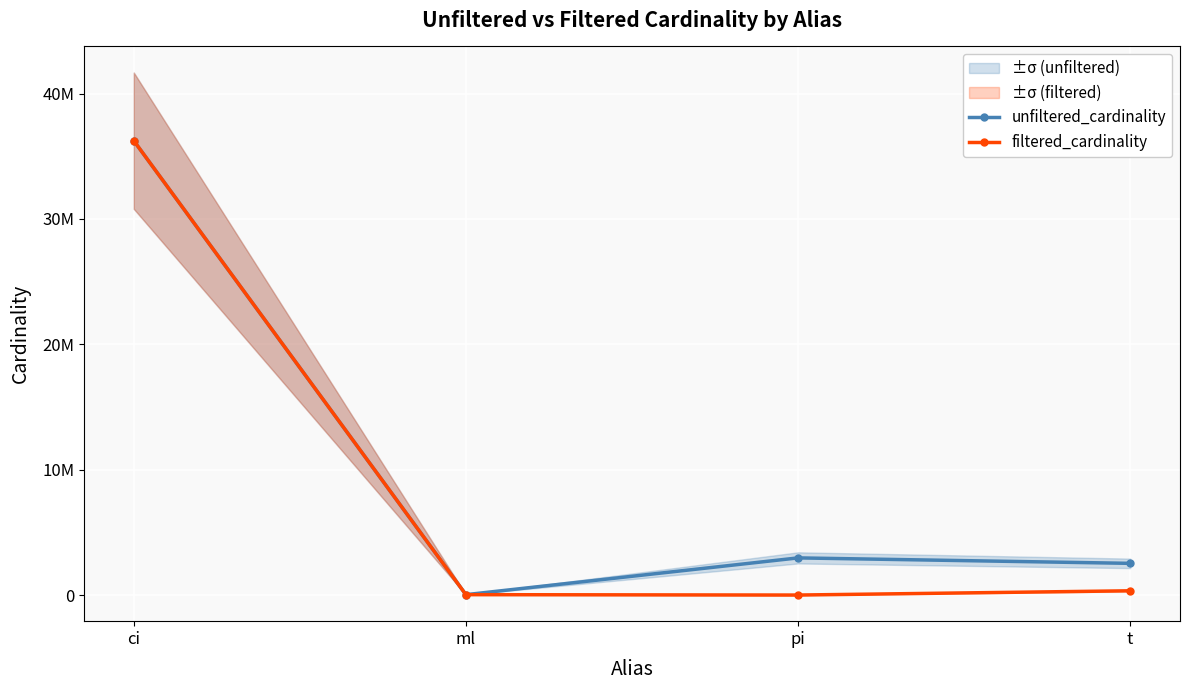

What is the difference between the second highest and minimum values in the filtered_cardinality series?

339467